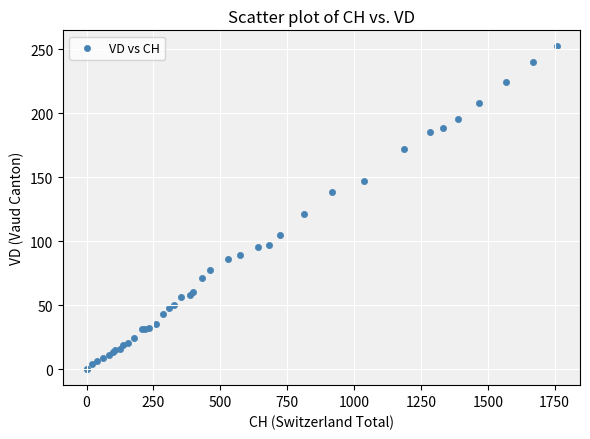

What Y value in the scatter plot is closest to 126?

121